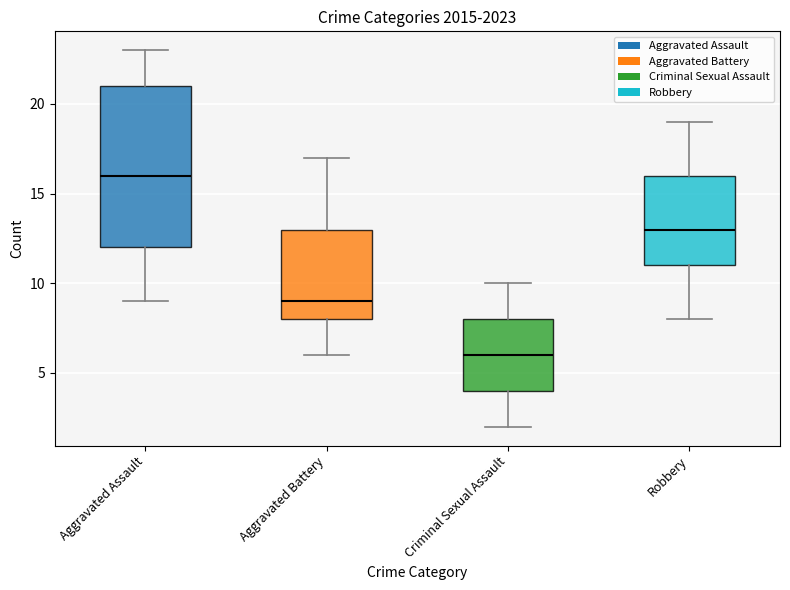

Reading right to left, list all the values displayed in this chart.

Aggravated Assault: 2023=22	2022=23	2021=21	2020=9	2019=16	2018=19	2017=12	2016=13	2015=12
Aggravated Battery: 2023=16	2022=9	2021=17	2020=6	2019=8	2018=8	2017=9	2016=13	2015=13
Criminal Sexual Assault: 2023=8	2022=8	2021=5	2020=2	2019=10	2018=4	2017=9	2016=3	2015=6
Robbery: 2023=11	2022=19	2021=16	2020=19	2019=9	2018=11	2017=13	2016=15	2015=8